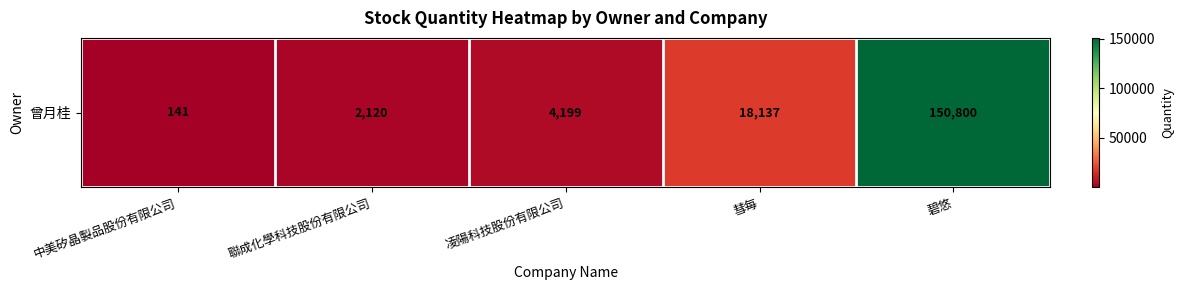

Rank the categories by value from highest to lowest.

碧悠, 彗每, 凌陽科技股份有限公司, 聯成化學科技股份有限公司, 中美矽晶製品股份有限公司